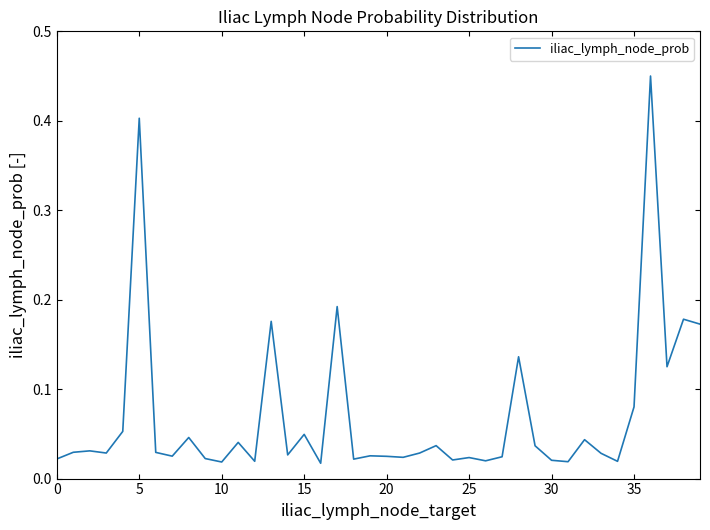

What is the difference between the maximum and minimum values?

0.4